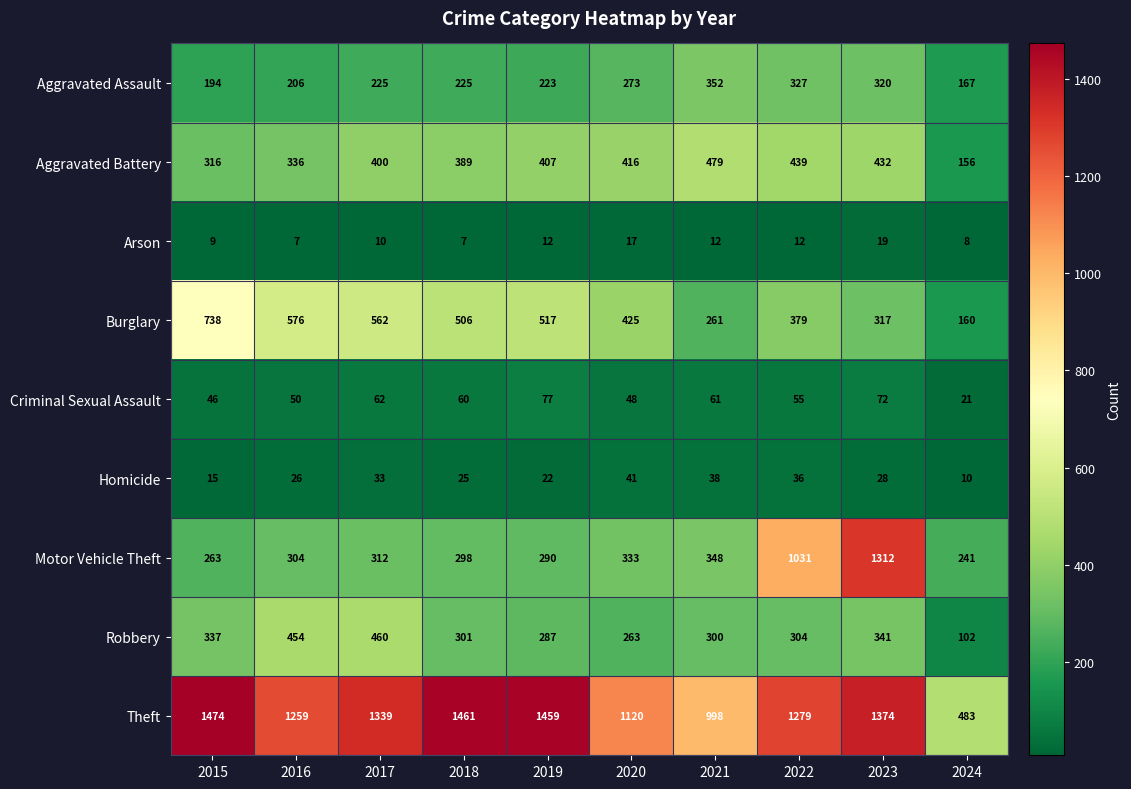

Which series changed the most between 2019 and 2022?

Motor Vehicle Theft